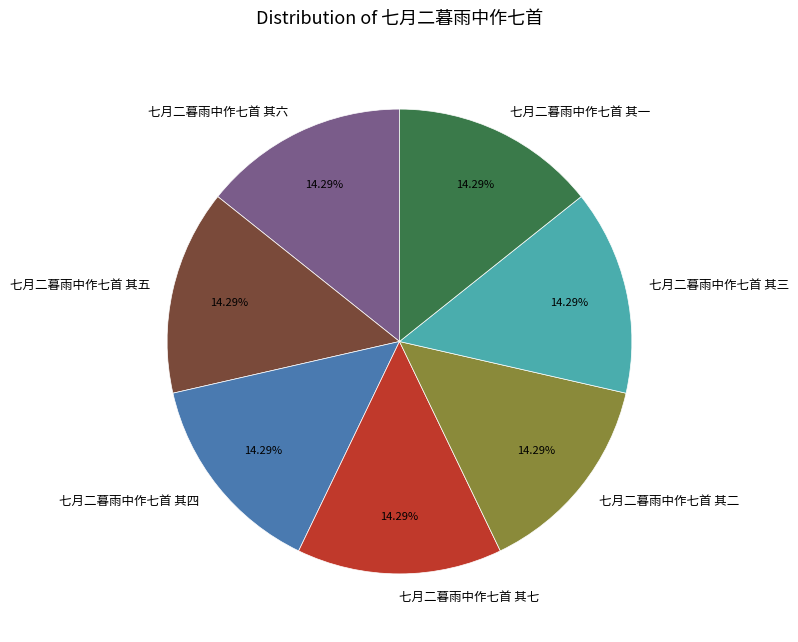

Does 七月二暮雨中作七首 其二 represent more than half of the total?

No